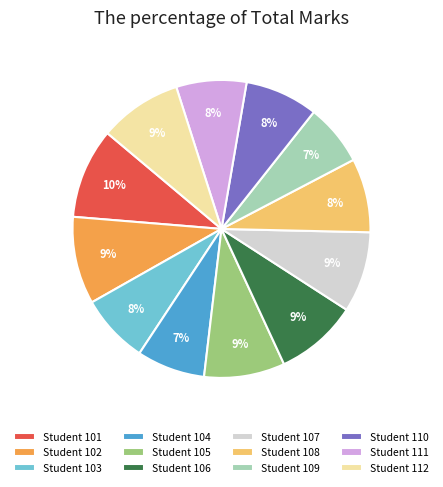

Does any single category account for the majority?

No